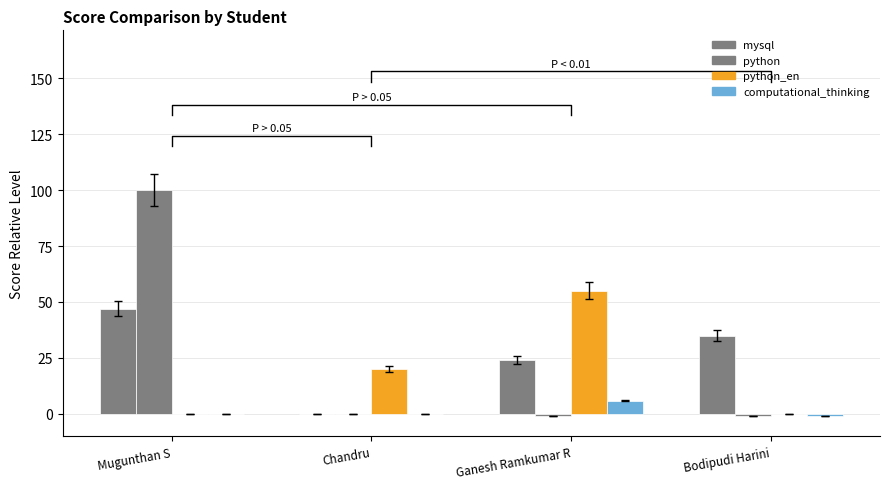

What is the difference between the maximum and minimum values in the python series?

101